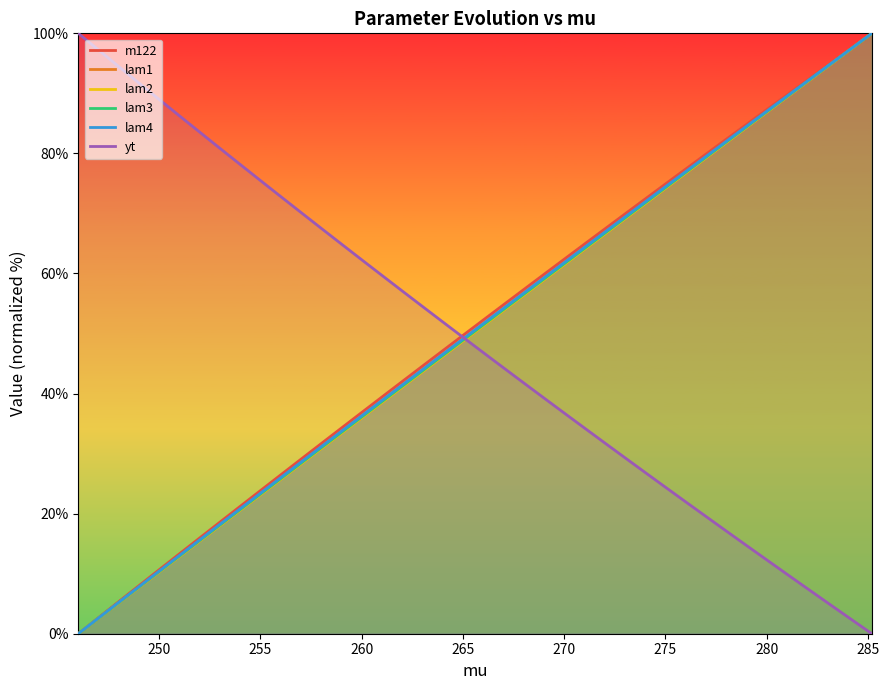

True or false: lam3 and lam2 intersect in this chart.

False